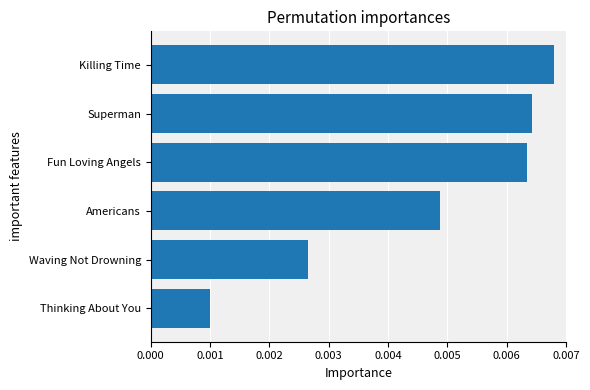

Which category has the highest value across all series?

Killing Time